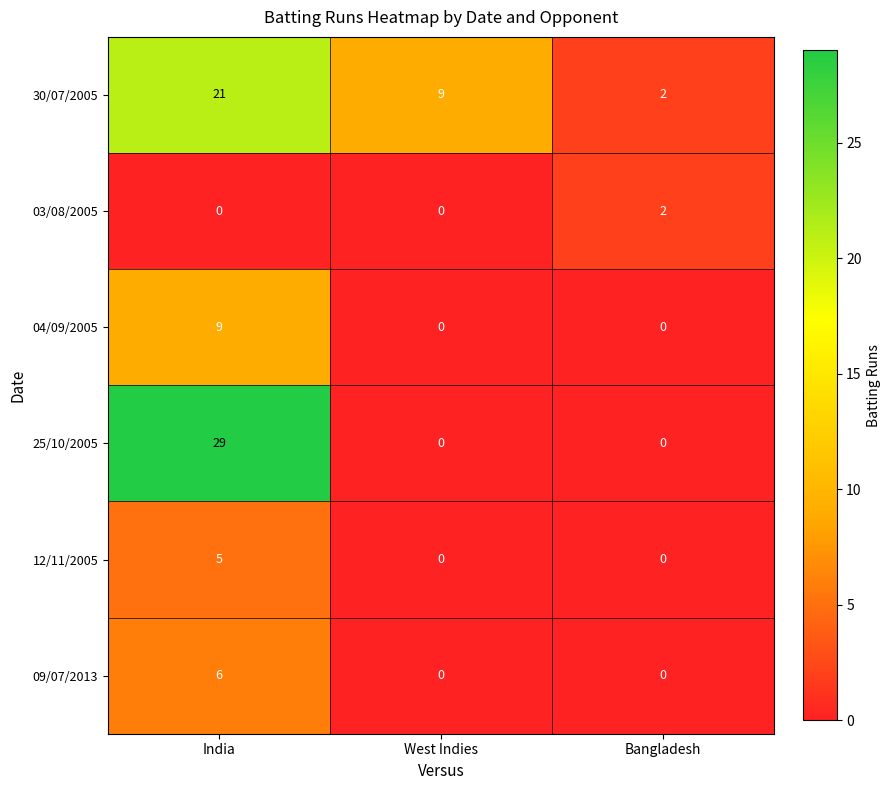

Reading left to right, list all the values displayed in this chart.

30/07/2005: India=21	West Indies=9	Bangladesh=2
03/08/2005: India=0	West Indies=0	Bangladesh=2
04/09/2005: India=9	West Indies=0	Bangladesh=0
25/10/2005: India=29	West Indies=0	Bangladesh=0
12/11/2005: India=5	West Indies=0	Bangladesh=0
09/07/2013: India=6	West Indies=0	Bangladesh=0